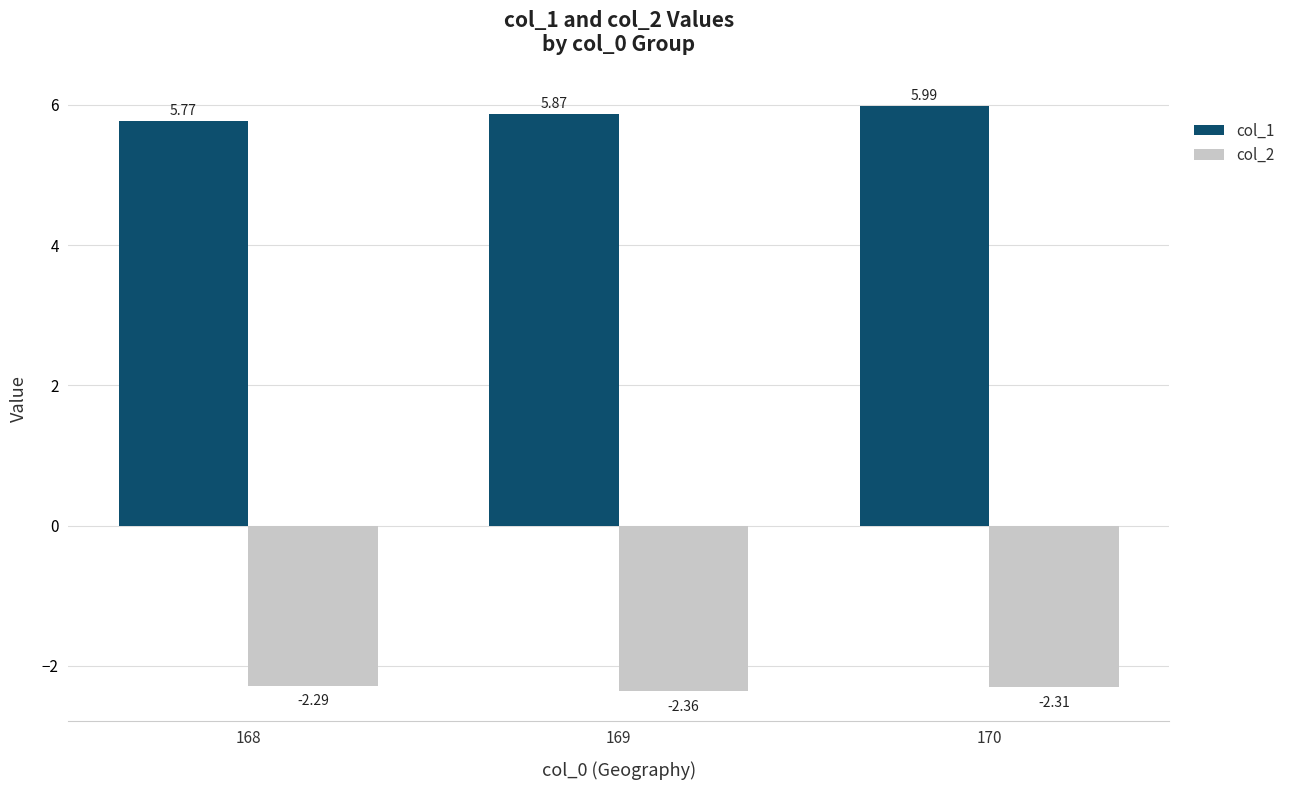

Which series has the largest total across all categories?

col_1